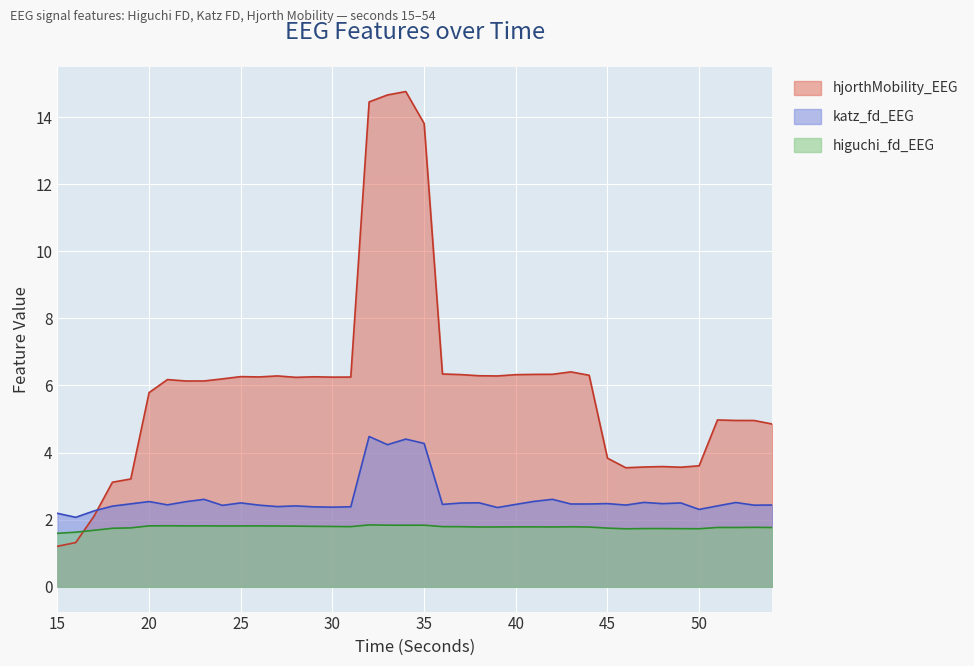

The value of katz_fd_EEG at 50 is 2.3. True or false?

True